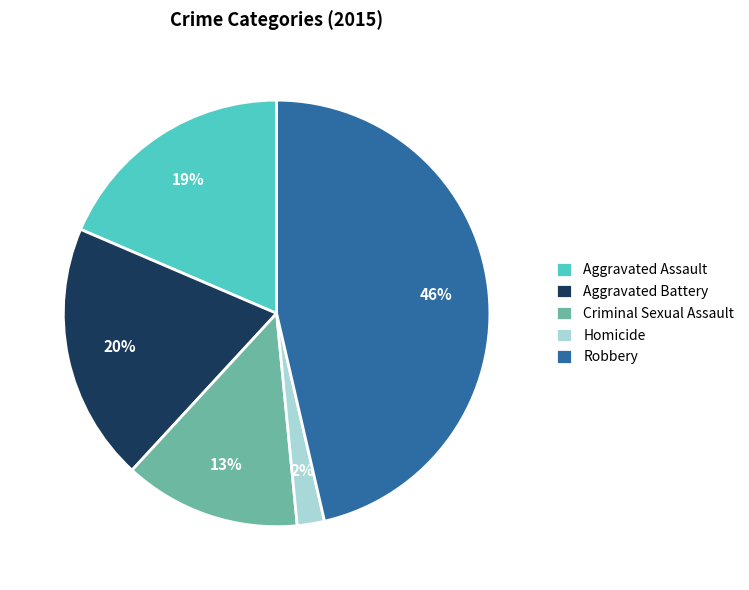

Does Aggravated Battery account for over 50% of the chart?

No